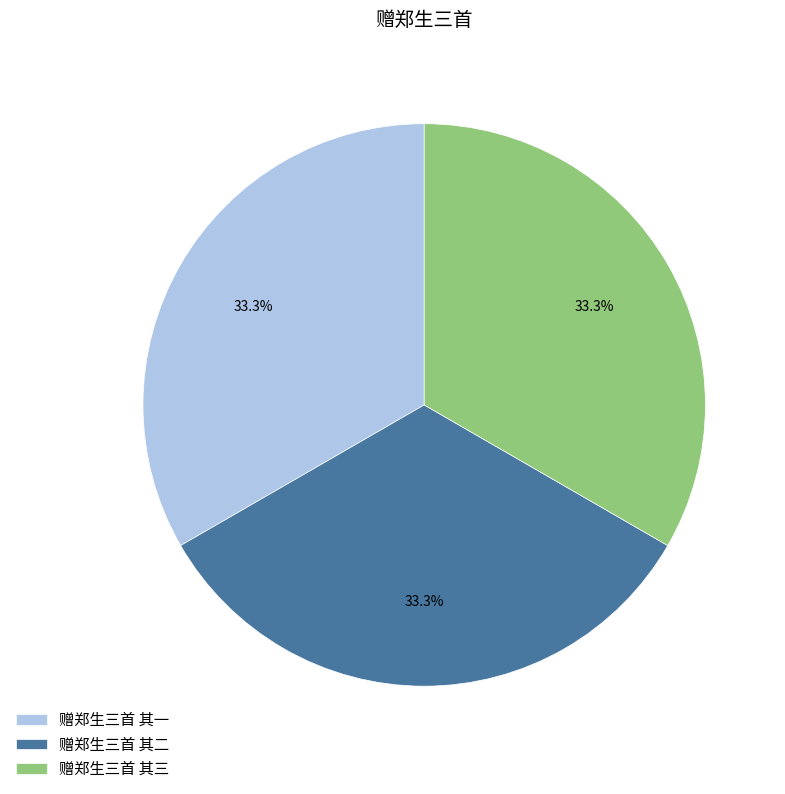

Is it true that 赠郑生三首 其二 is 48% of the pie?

False